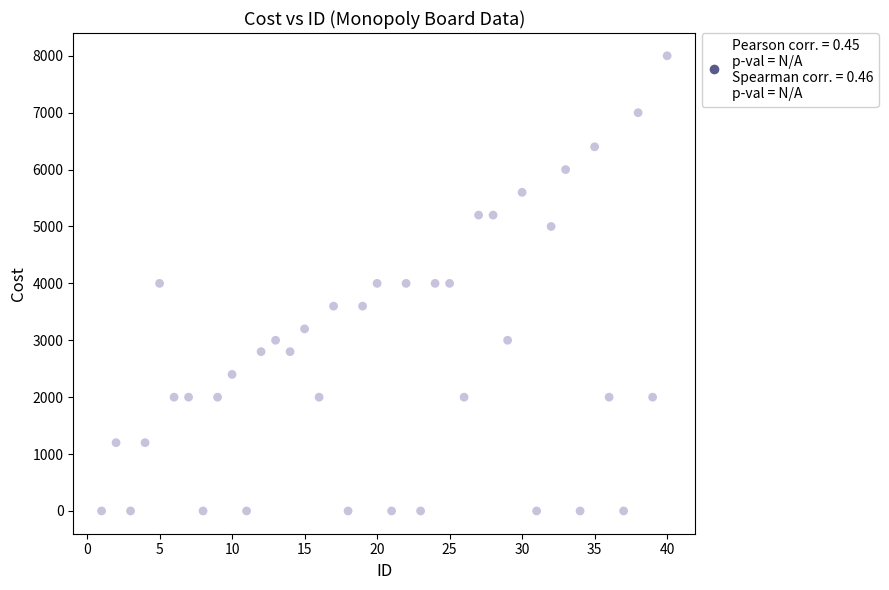

What is the range of X values (max minus min)?

39